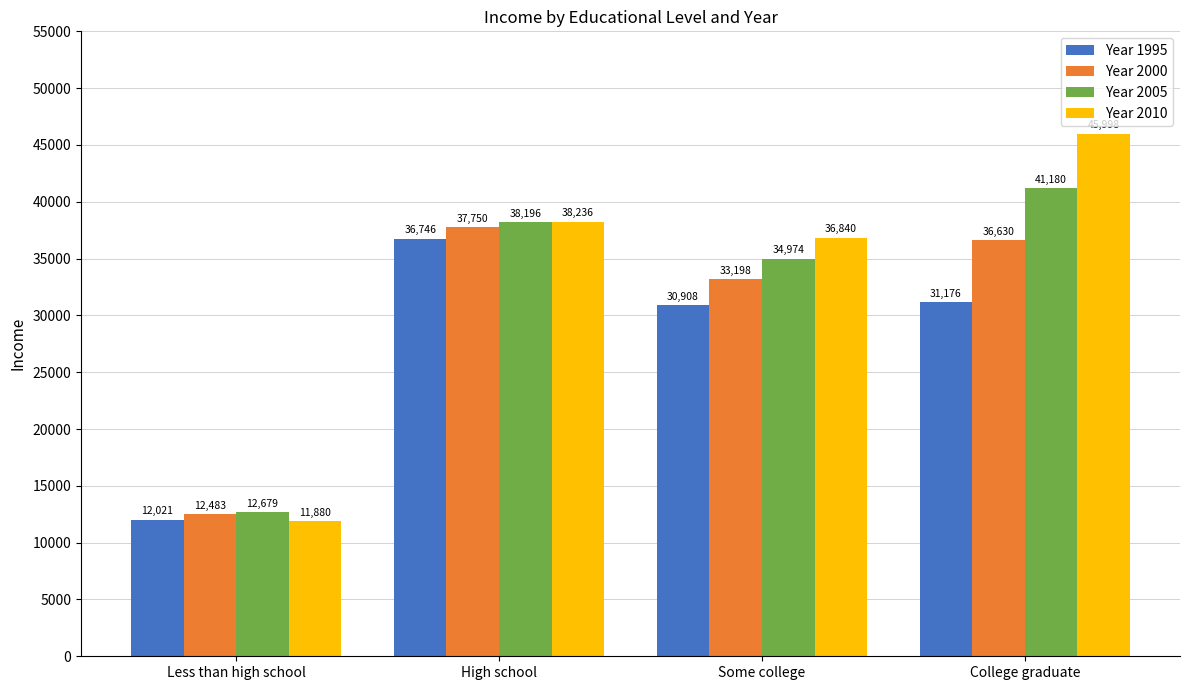

What is the average value of the Year 2010 series?

33238.8